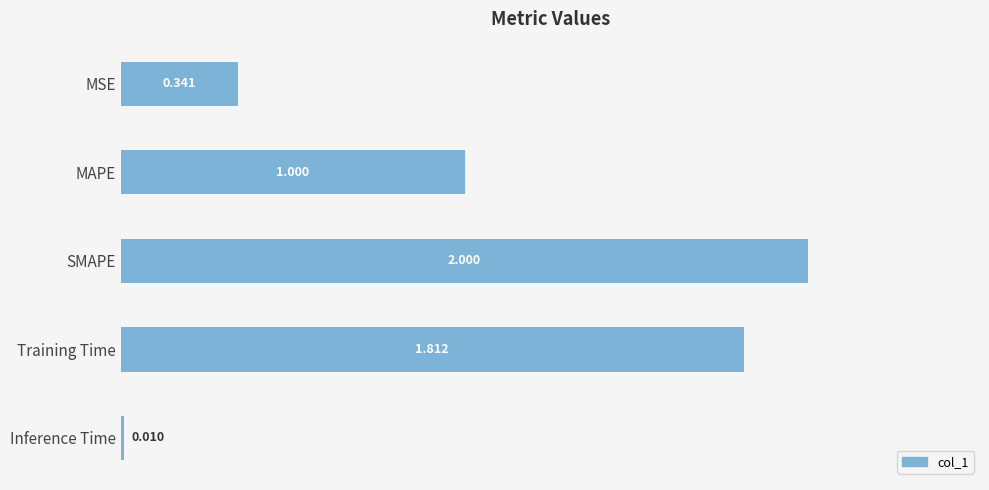

Rank the categories by value from lowest to highest.

Inference Time, MSE, MAPE, Training Time, SMAPE